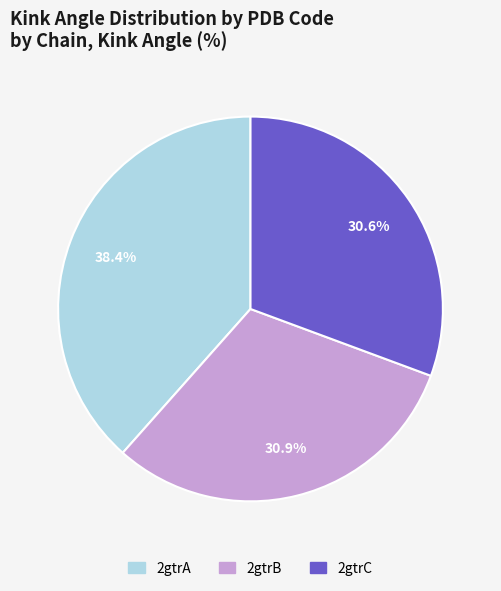

How much of the chart is everything except 2gtrC?

69.4%